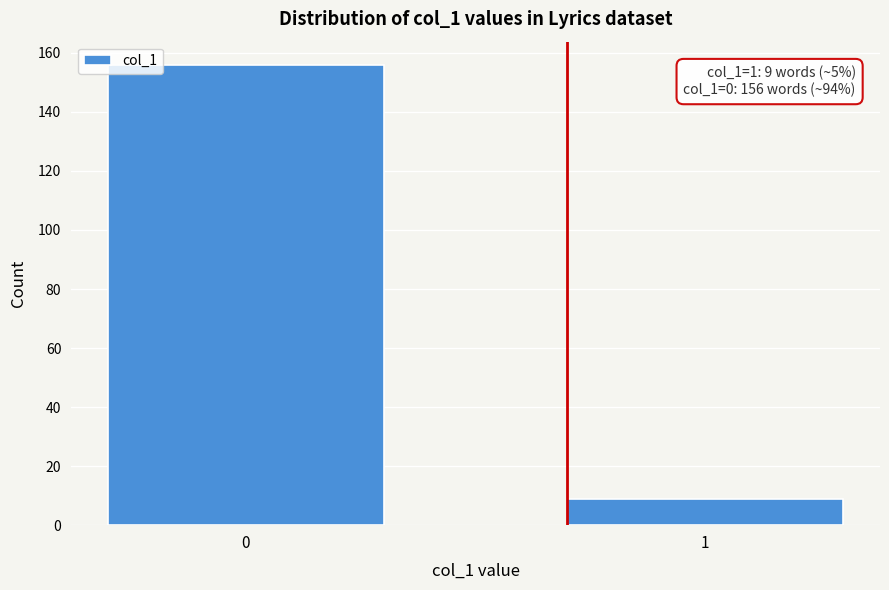

Reading right to left, what are all the values shown in this chart?

1=9	0=156